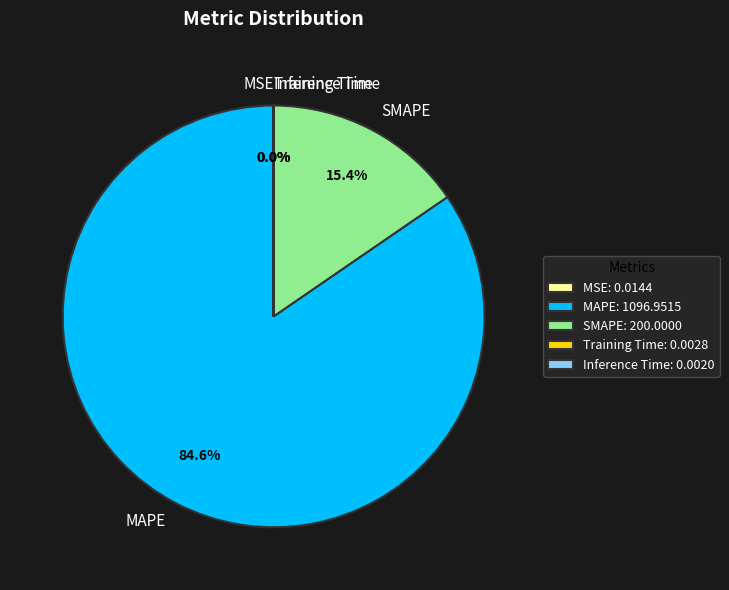

To the nearest percent, what is the combined percentage of SMAPE and MAPE?

100%